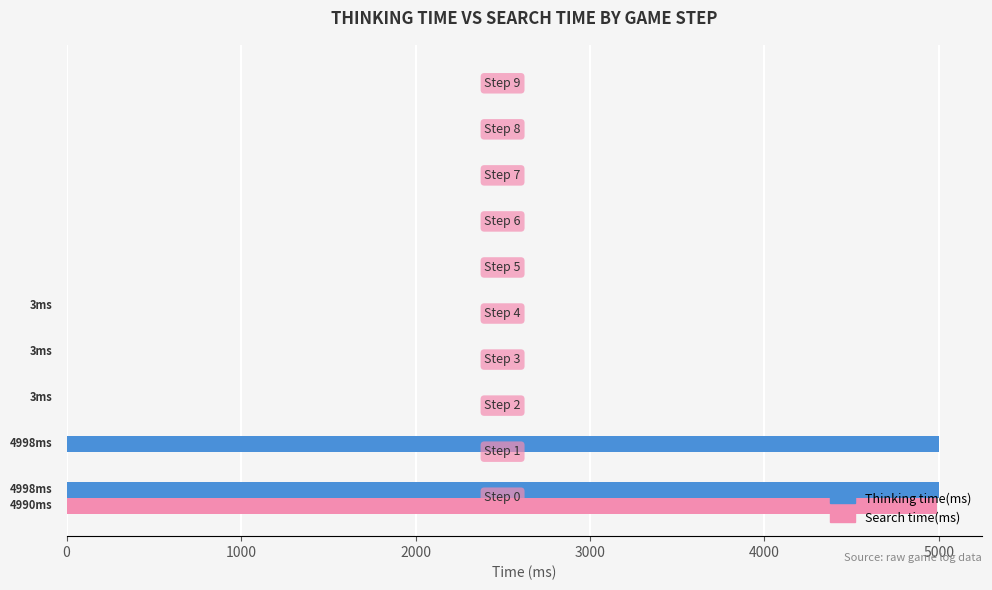

What is the maximum value shown in the chart?

4998